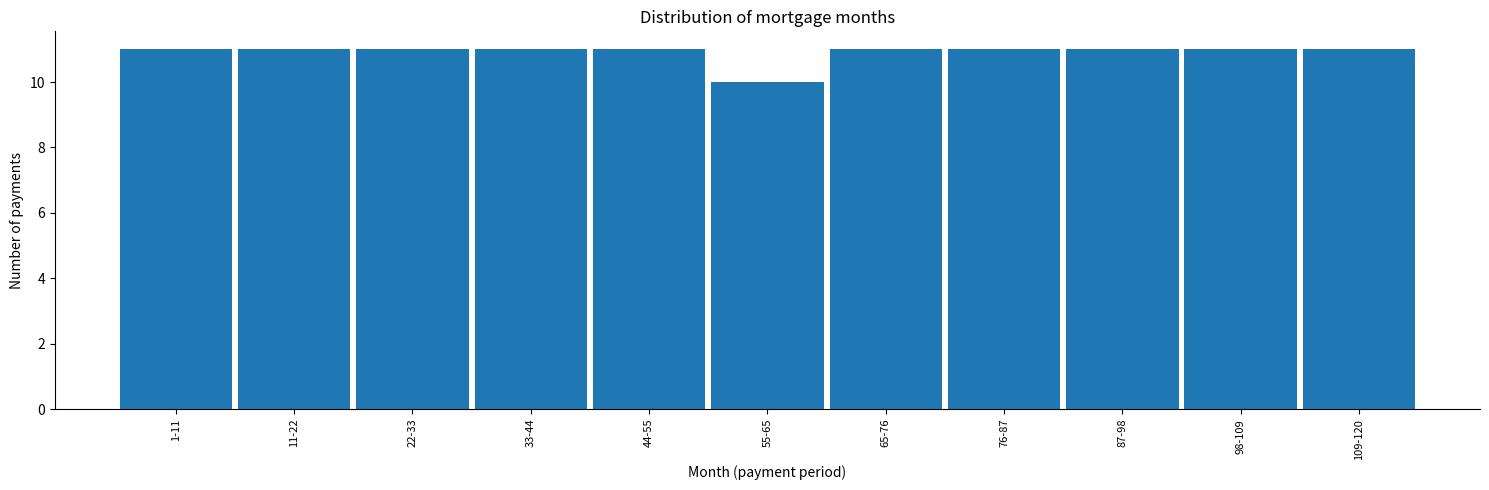

Reading right to left, extract all data points from this chart.

11	11	11	11	11	10	11	11	11	11	11